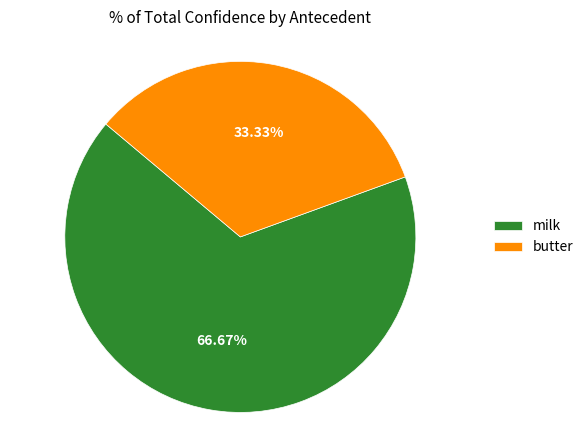

How many segments does this pie chart have?

2